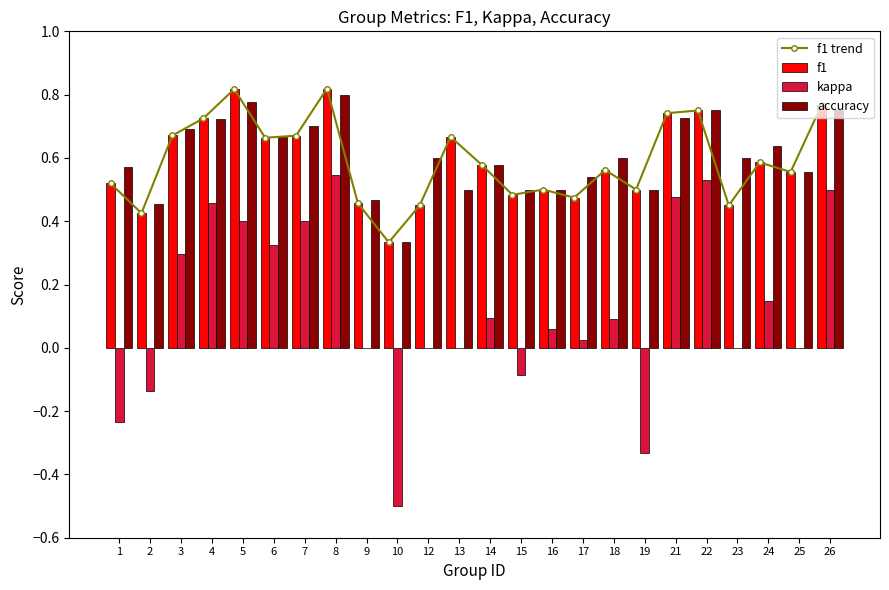

At how many categories does at least one series exceed 0?

24